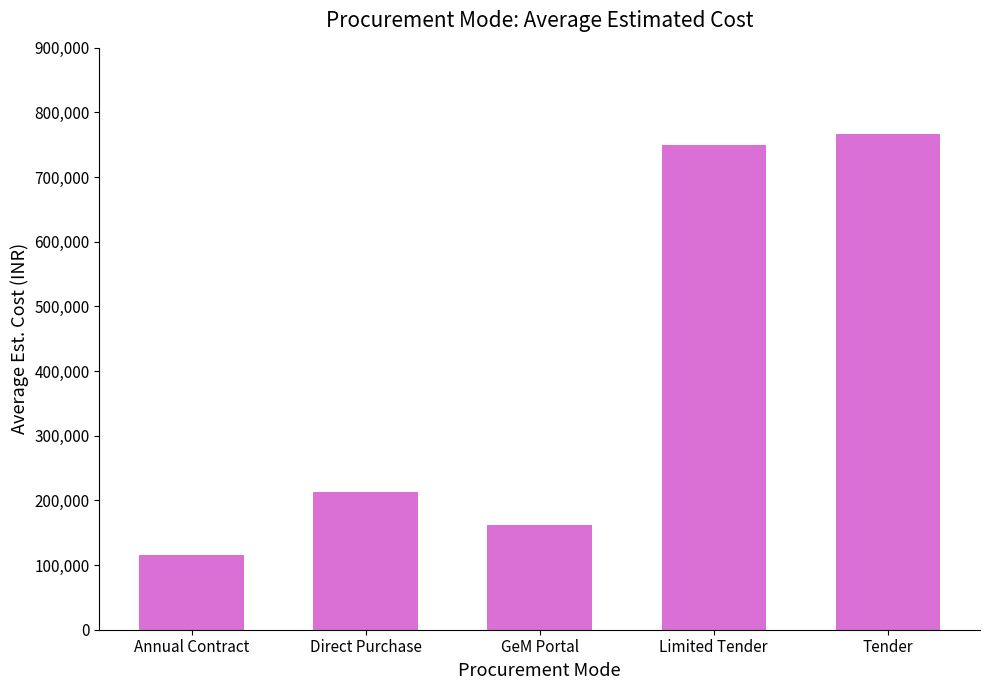

Reading right to left, what are all the values shown in this chart?

Tender=766666.7	Limited Tender=750000.0	GeM Portal=162500.0	Direct Purchase=212500.0	Annual Contract=115000.0